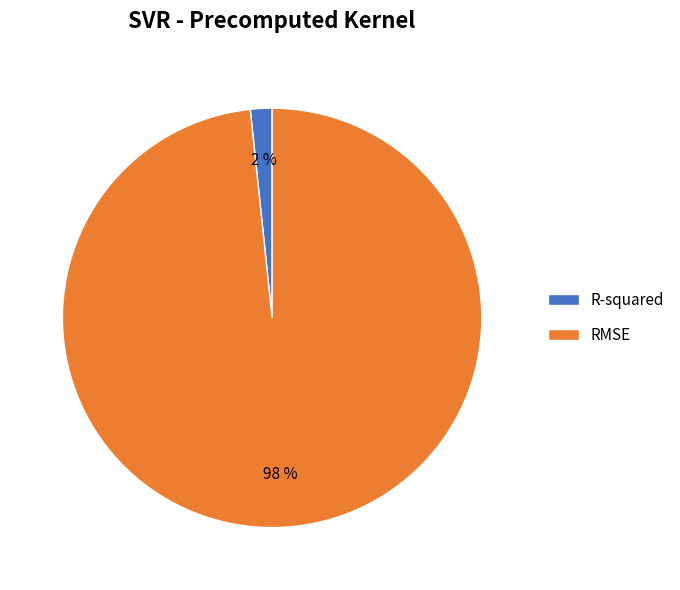

Between R-squared and RMSE, which is larger?

RMSE